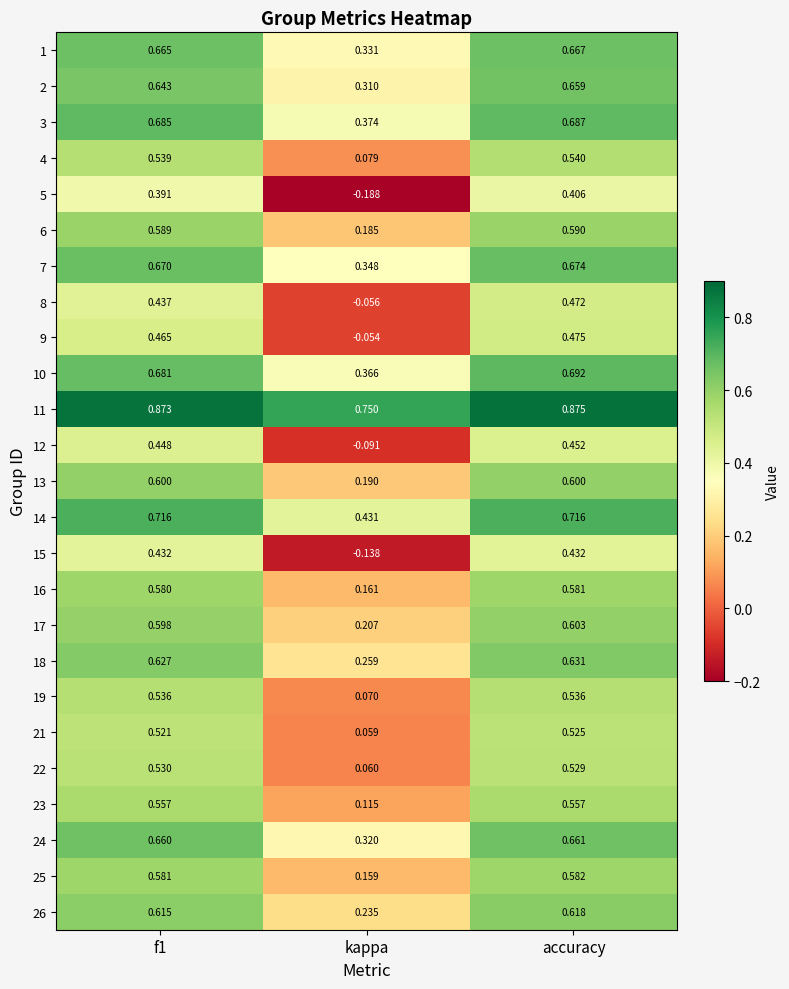

Which category has the lowest value across all series?

kappa